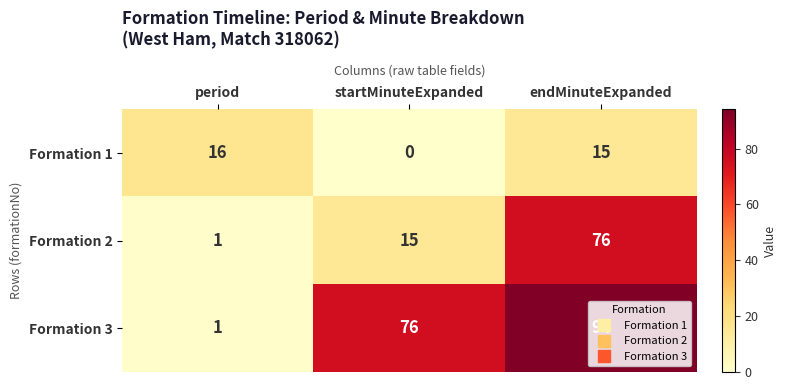

Is the value of Formation 1 at startMinuteExpanded greater than the value of Formation 2 at startMinuteExpanded?

No